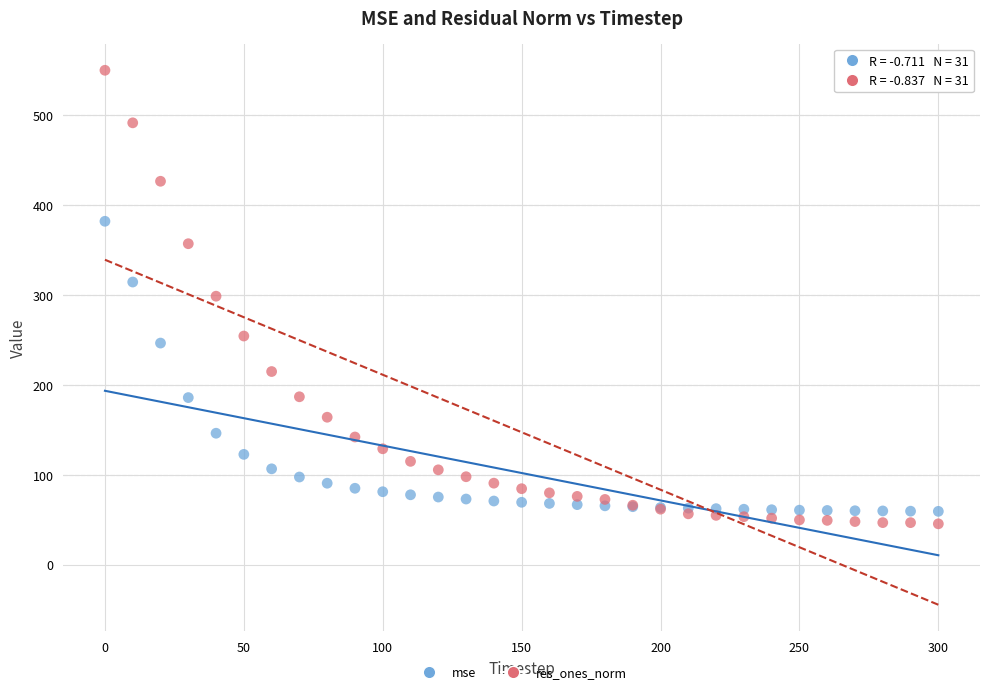

Which series has the widest spread of Y values?

res_ones_norm